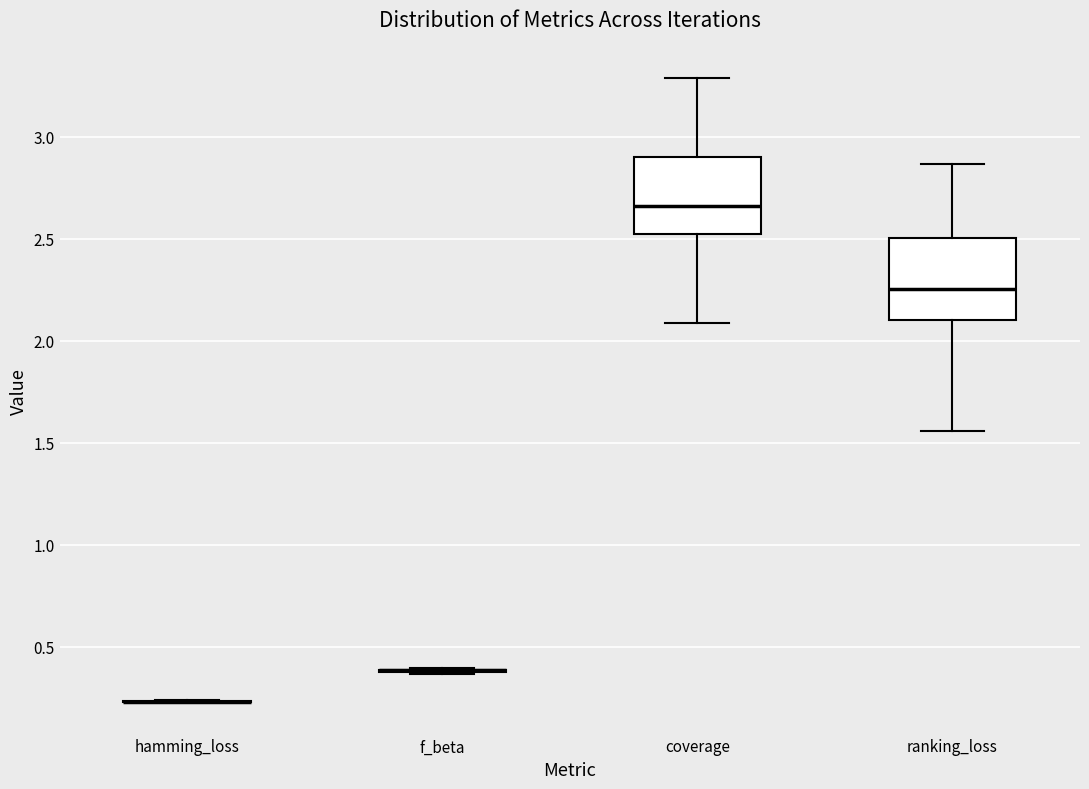

Reading left to right, transcribe this box plot: for each box, give where its median line is, the range the box spans, and where its two whiskers end, as read against the y-axis. The values are not printed on the chart, so give them approximately, as read against the axis.

hamming_loss: box collapsed to a line at 0.25, whiskers 0.25 to 0.25
f_beta: box collapsed to a line at 0.40, whiskers 0.35 to 0.40
coverage: median 2.65, box 2.55 to 2.90, whiskers 2.10 to 3.30
ranking_loss: median 2.25, box 2.10 to 2.50, whiskers 1.55 to 2.85